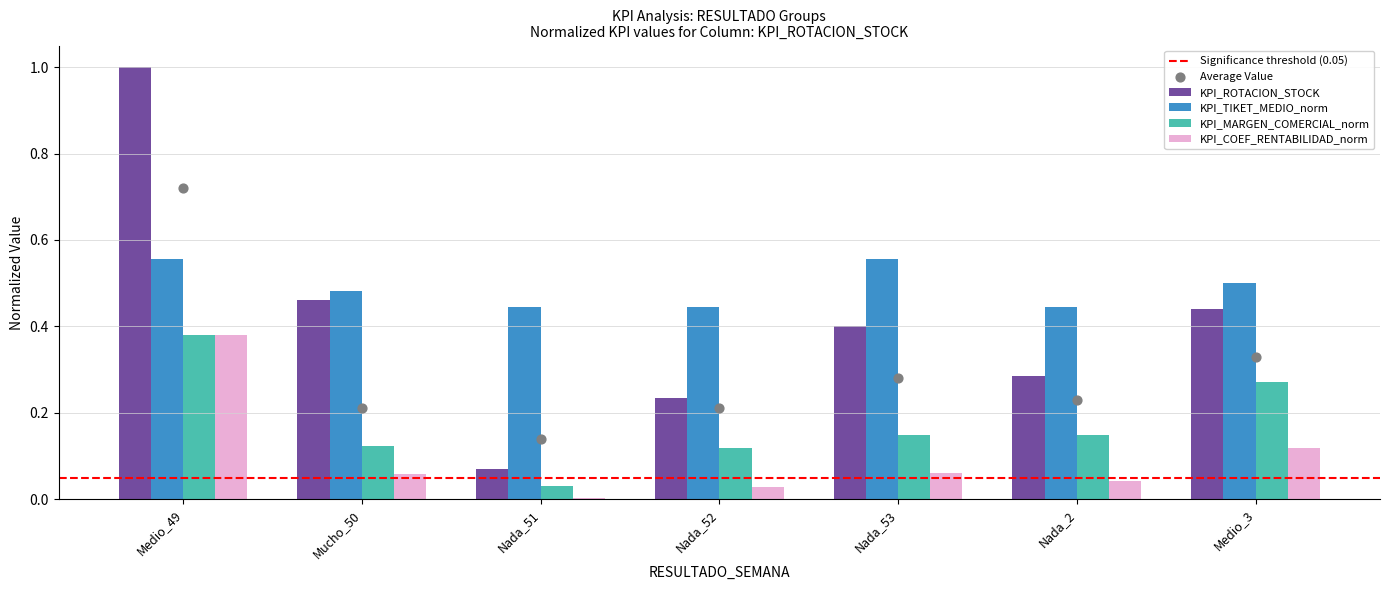

Is the value of KPI_TIKET_MEDIO_norm at Medio_3 greater than the value of KPI_COEF_RENTABILIDAD_norm at Nada_53?

Yes